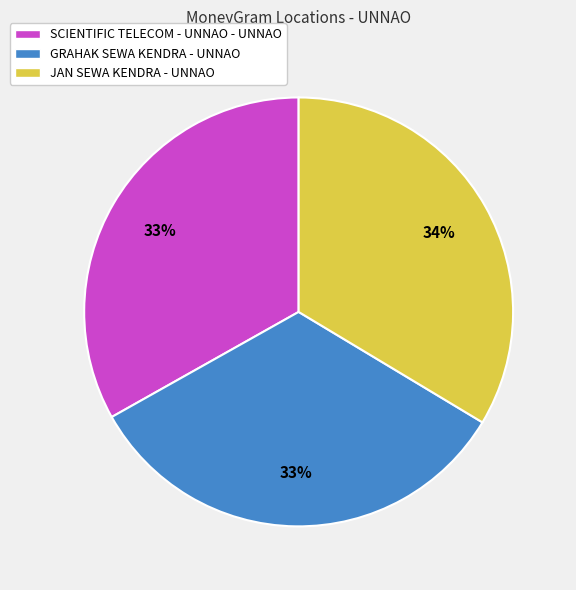

Is the sum of JAN SEWA KENDRA - UNNAO and GRAHAK SEWA KENDRA - UNNAO greater than half?

Yes